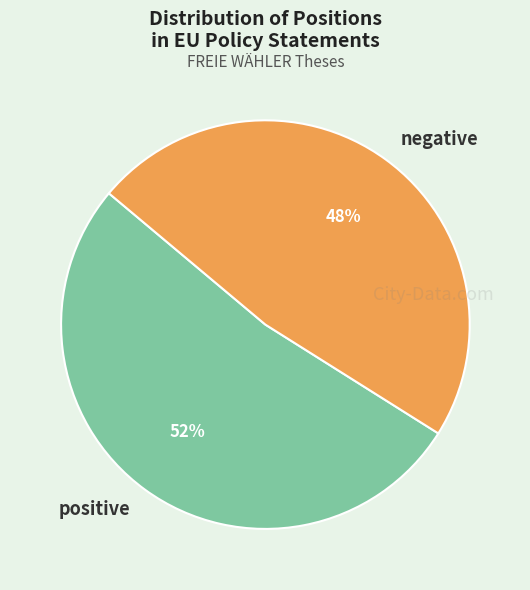

To the nearest percent, what is the average slice percentage?

50%